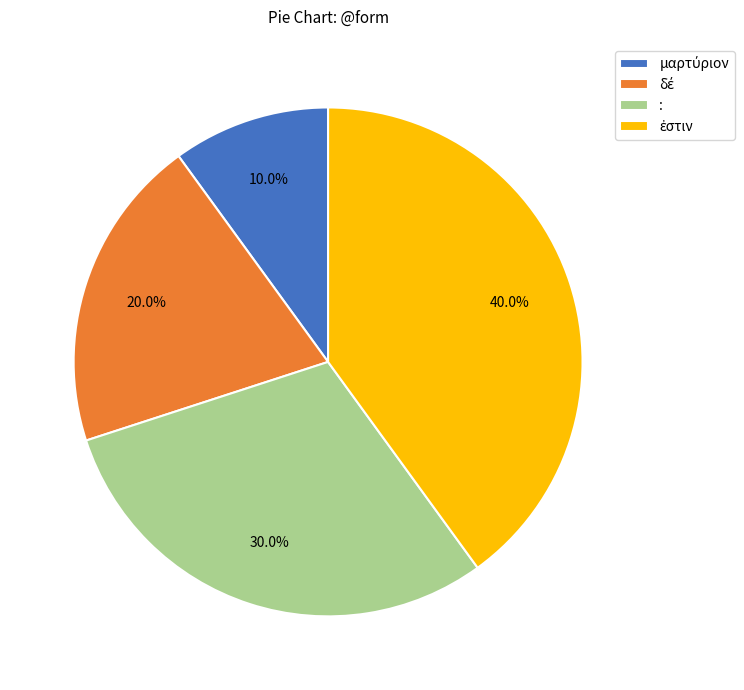

Is there a majority slice in this chart?

No